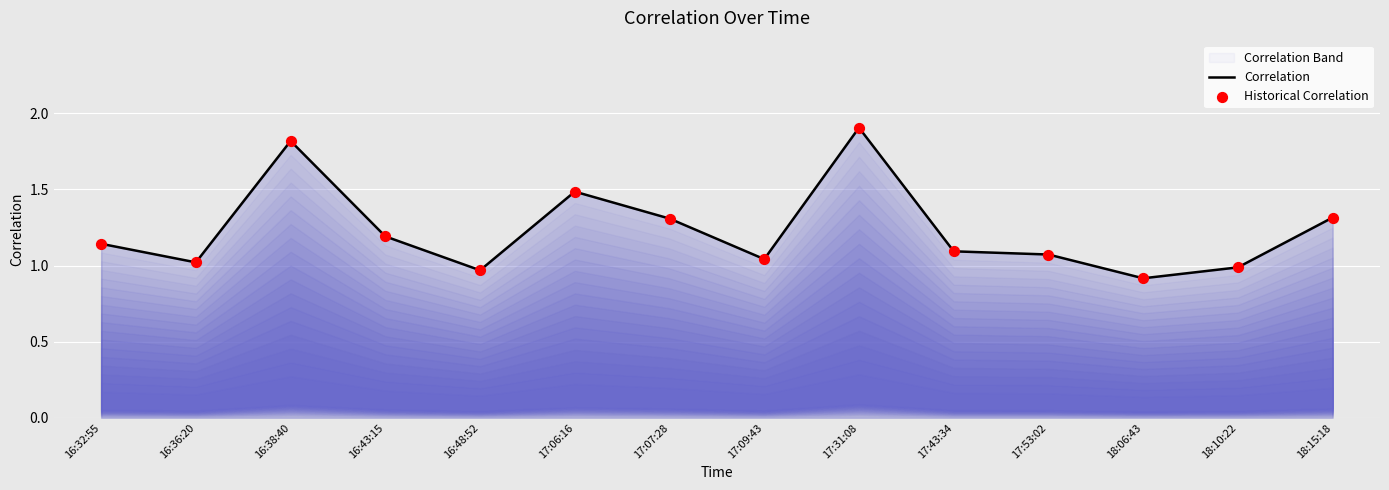

Which series contains the lowest Y value?

Correlation